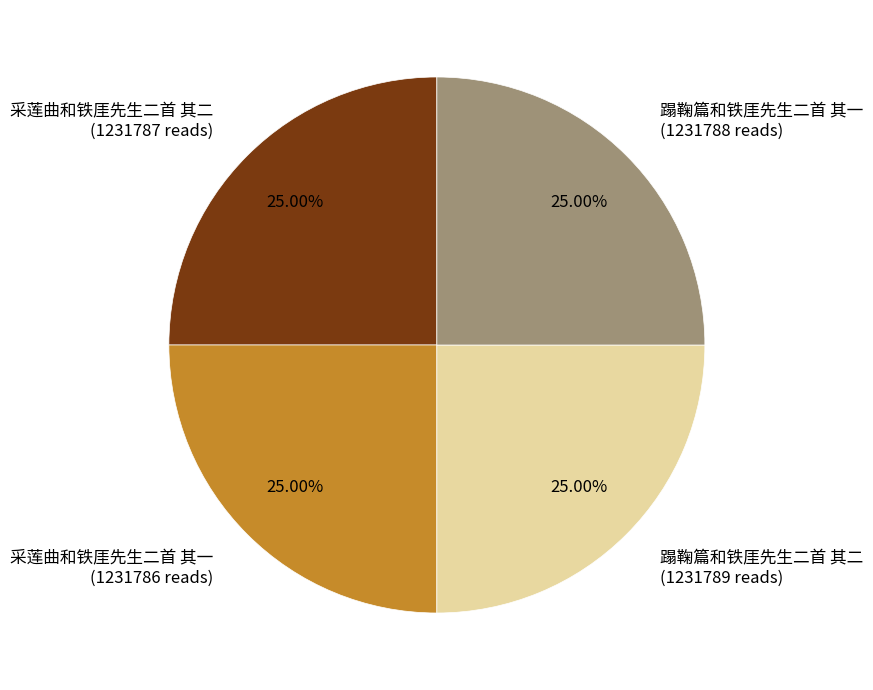

Is there a majority slice in this chart?

No